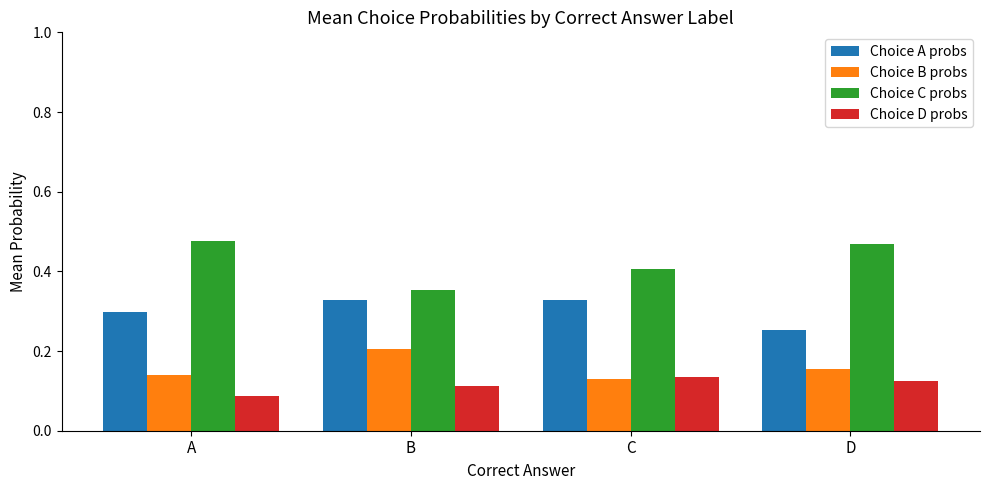

Are the bars grouped side by side (vs. stacked)?

Yes